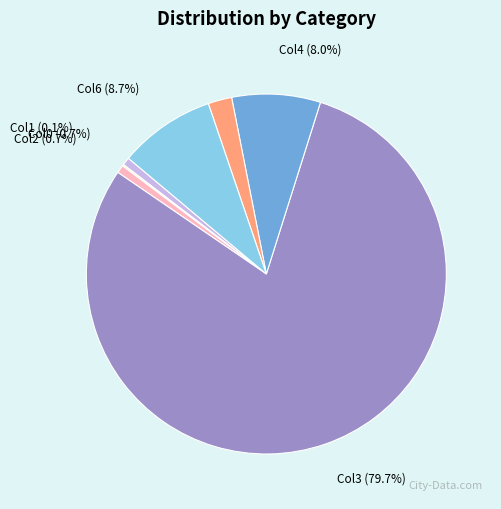

What portion of the pie excludes Col5?

97.9%